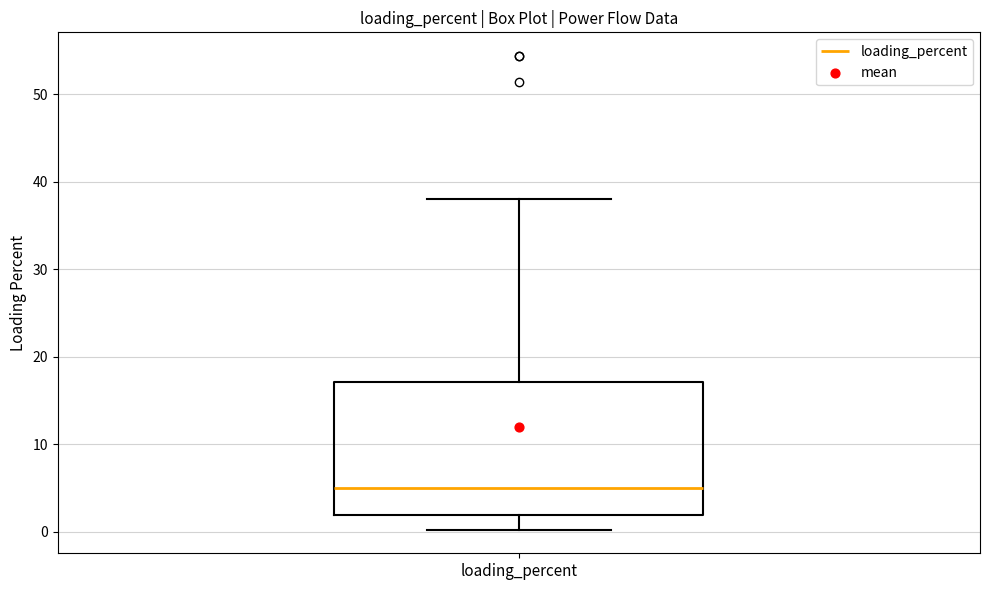

Read this box plot against the y-axis: the position of the median line, the range covered by the box, and the ends of both whiskers. The values are not printed on the chart, so give them approximately, as read against the axis.

median 5, box 2 to 17, whiskers 0 to 38